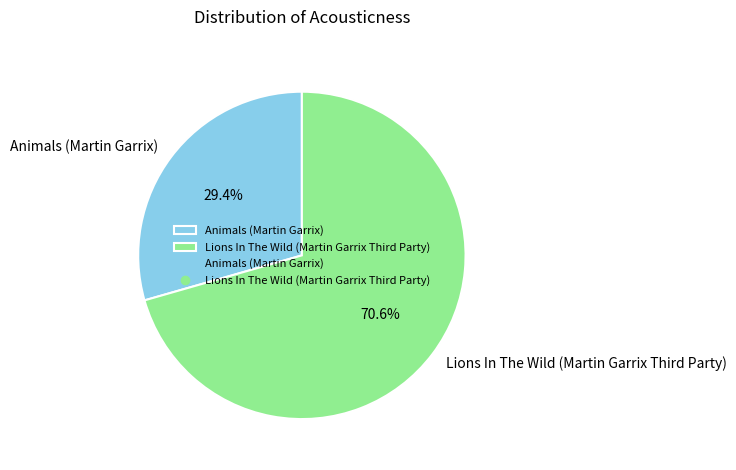

What is the smallest slice in the pie chart?

Animals (Martin Garrix)